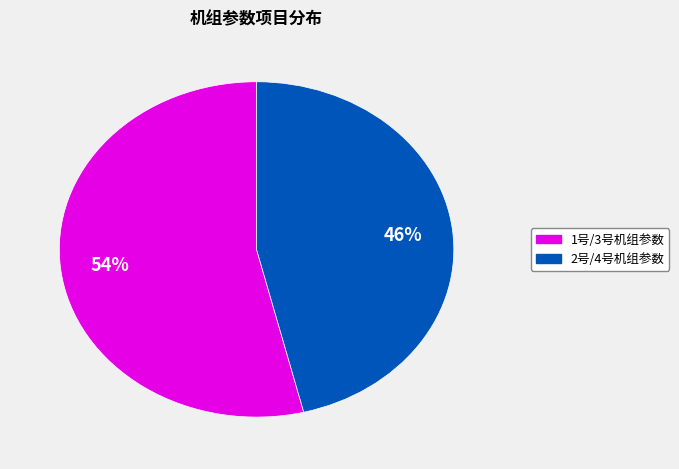

Does any single category account for the majority?

Yes